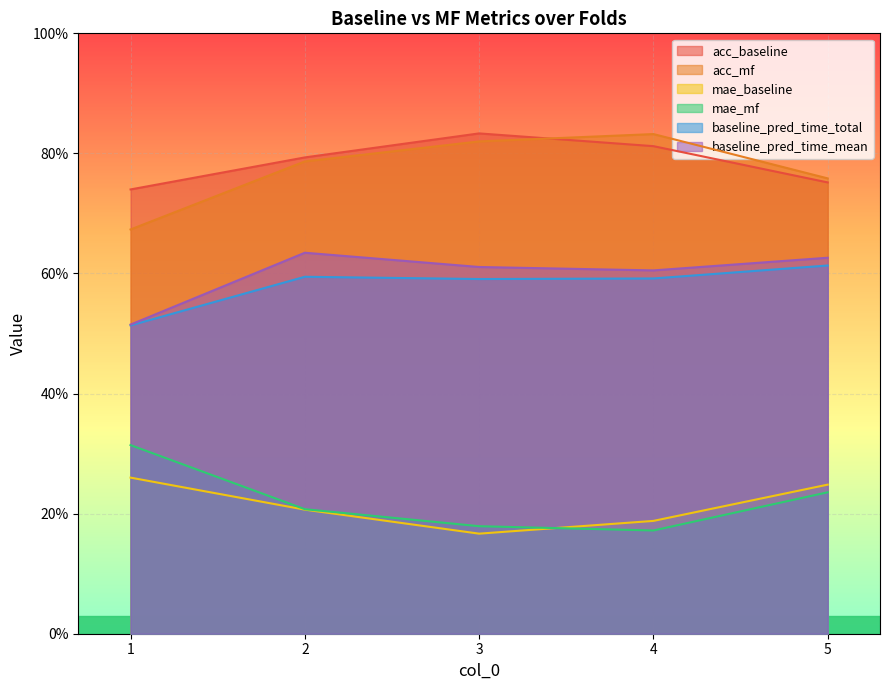

Which category has the lowest value in the baseline_pred_time_total series?

1